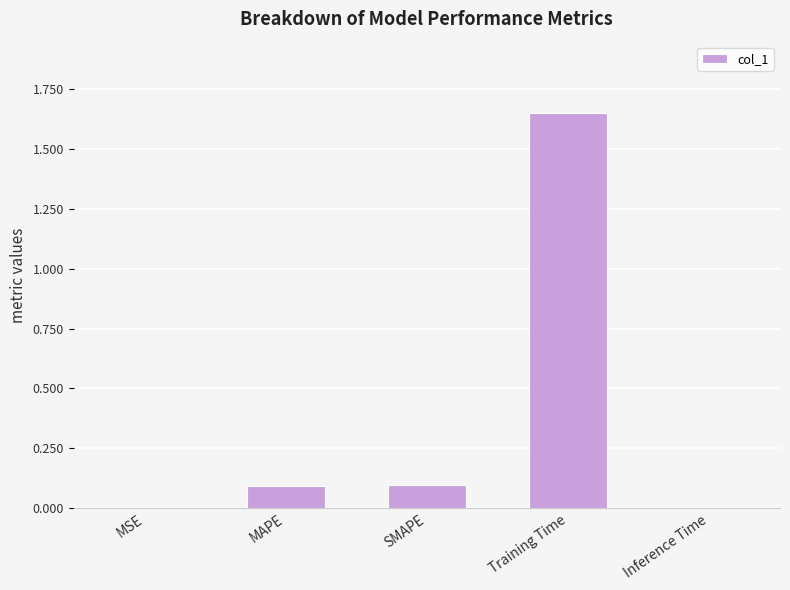

Which has a higher value, SMAPE or Inference Time?

SMAPE